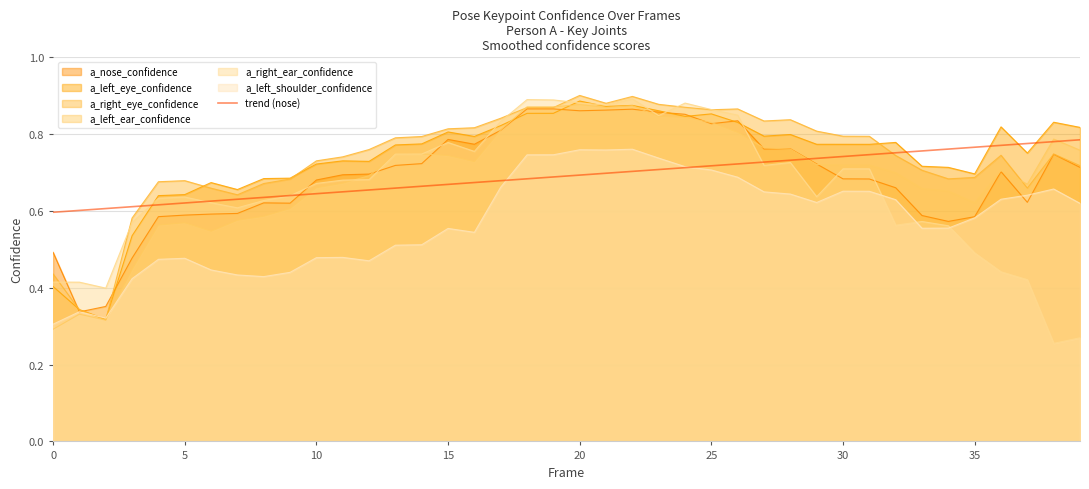

Which series has the largest range (max minus min)?

a_right_ear_confidence